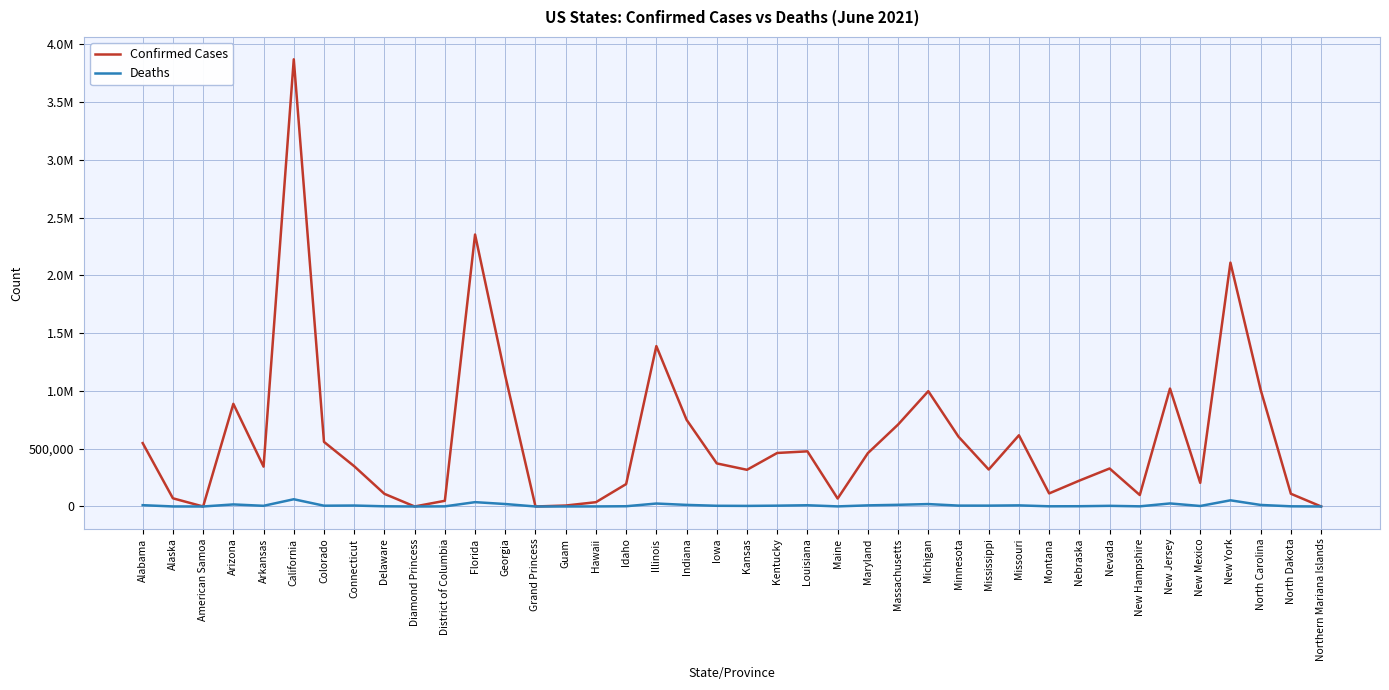

What position from the right is Northern Mariana Islands?

1